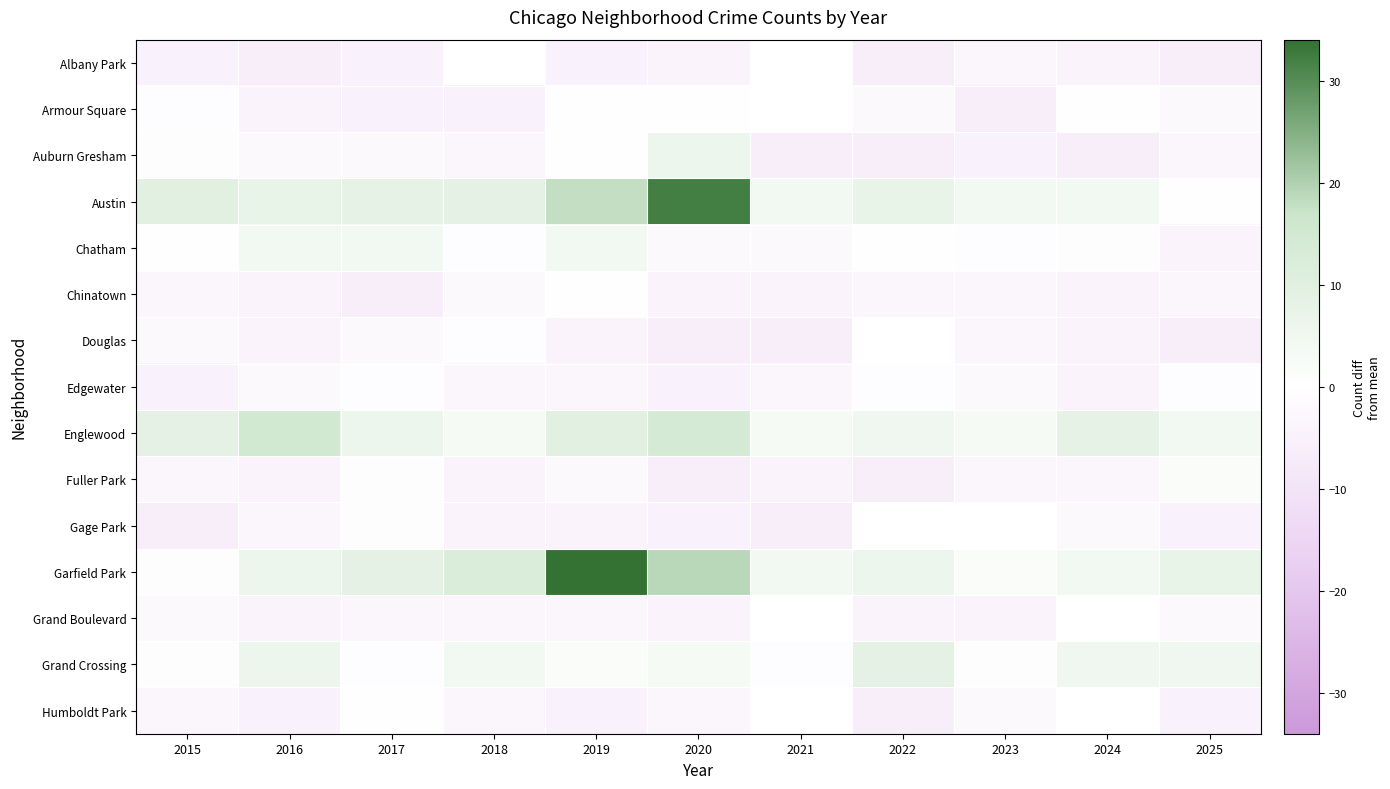

What is the minimum value for Douglas?

-6.0